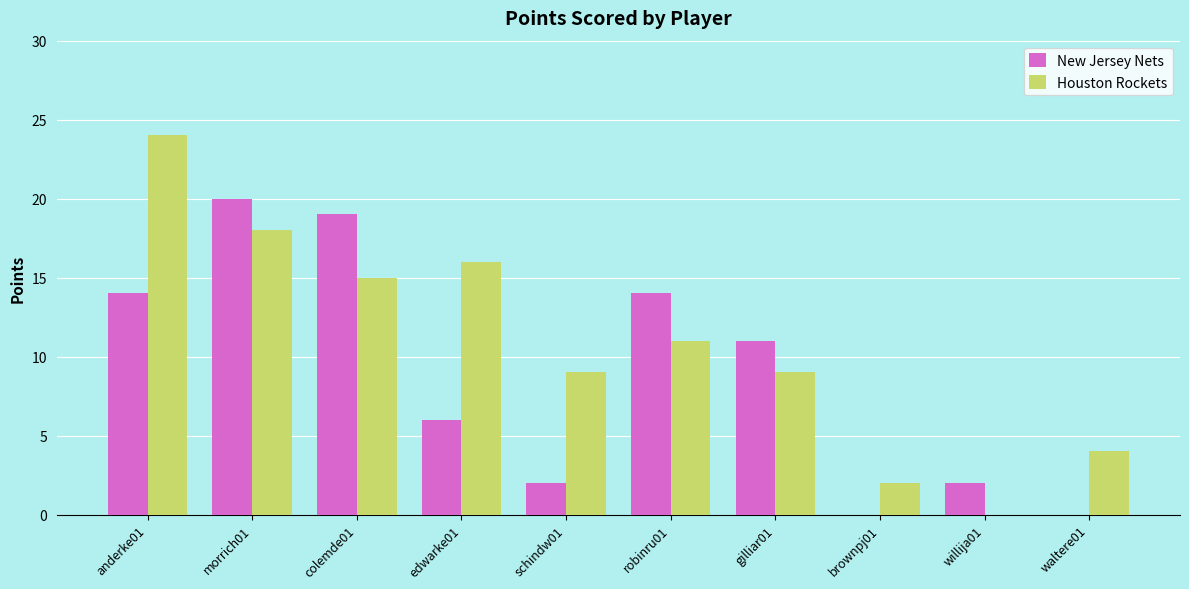

At which label is New Jersey Nets closest to 10?

gilliar01